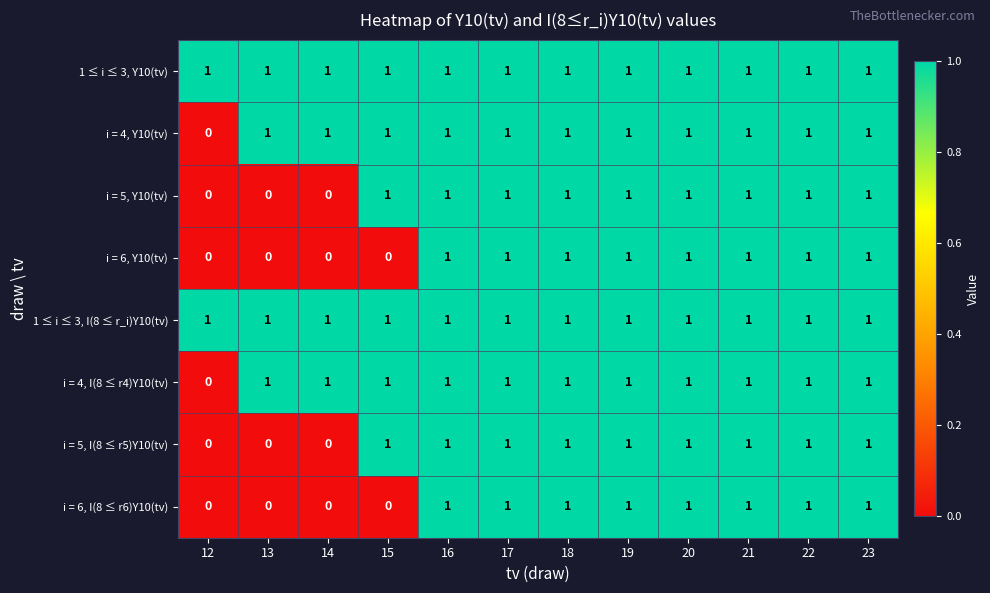

Where is i = 4, I(8 ≤ r4)Y10(tv) nearest to the value 0?

12